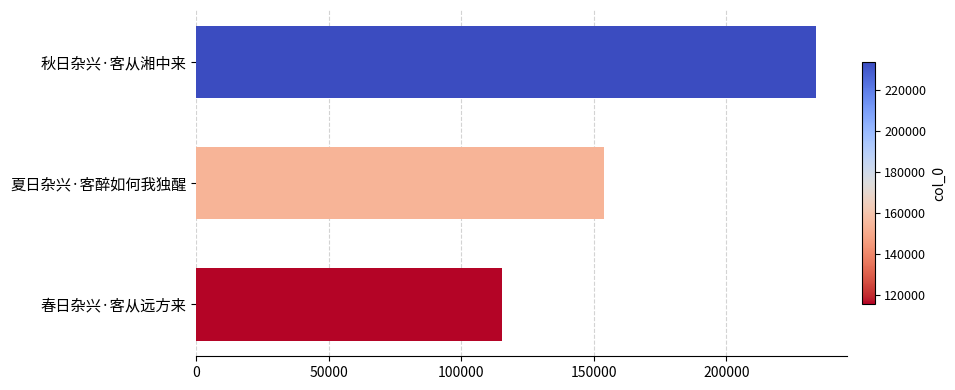

What is the ratio of the value at 夏日杂兴·客醉如何我独醒 to the value at 春日杂兴·客从远方来?

1.3